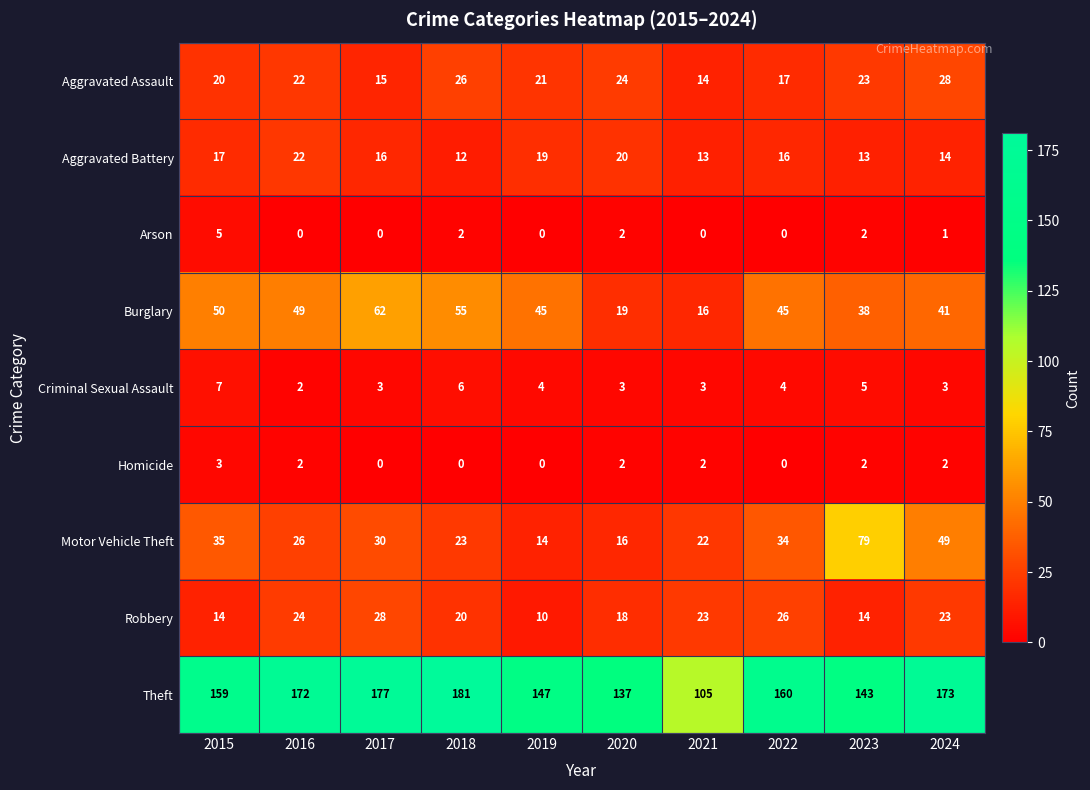

At how many categories does at least one series exceed 41?

10